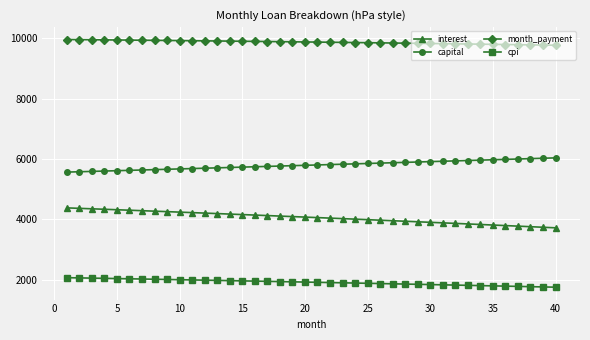

At how many categories does at least one series exceed 2943?

40